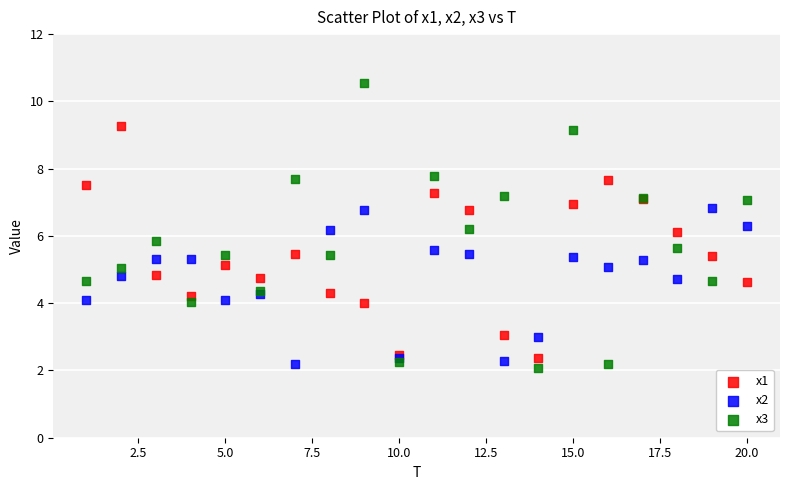

Which series has the widest spread of Y values?

x3